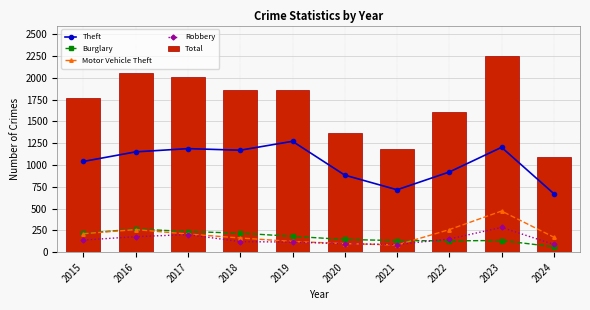

Reading left to right, list all the values displayed in this chart.

Theft: 2015=1041	2016=1151	2017=1188	2018=1170	2019=1272	2020=884	2021=716	2022=920	2023=1203	2024=671
Burglary: 2015=216	2016=266	2017=237	2018=218	2019=182	2020=146	2021=133	2022=130	2023=134	2024=62
Motor Vehicle Theft: 2015=212	2016=259	2017=208	2018=163	2019=123	2020=99	2021=82	2022=259	2023=472	2024=172
Robbery: 2015=139	2016=178	2017=202	2018=121	2019=116	2020=97	2021=88	2022=151	2023=284	2024=89
Total: 2015=1768	2016=2050	2017=2011	2018=1865	2019=1866	2020=1373	2021=1183	2022=1608	2023=2251	2024=1088